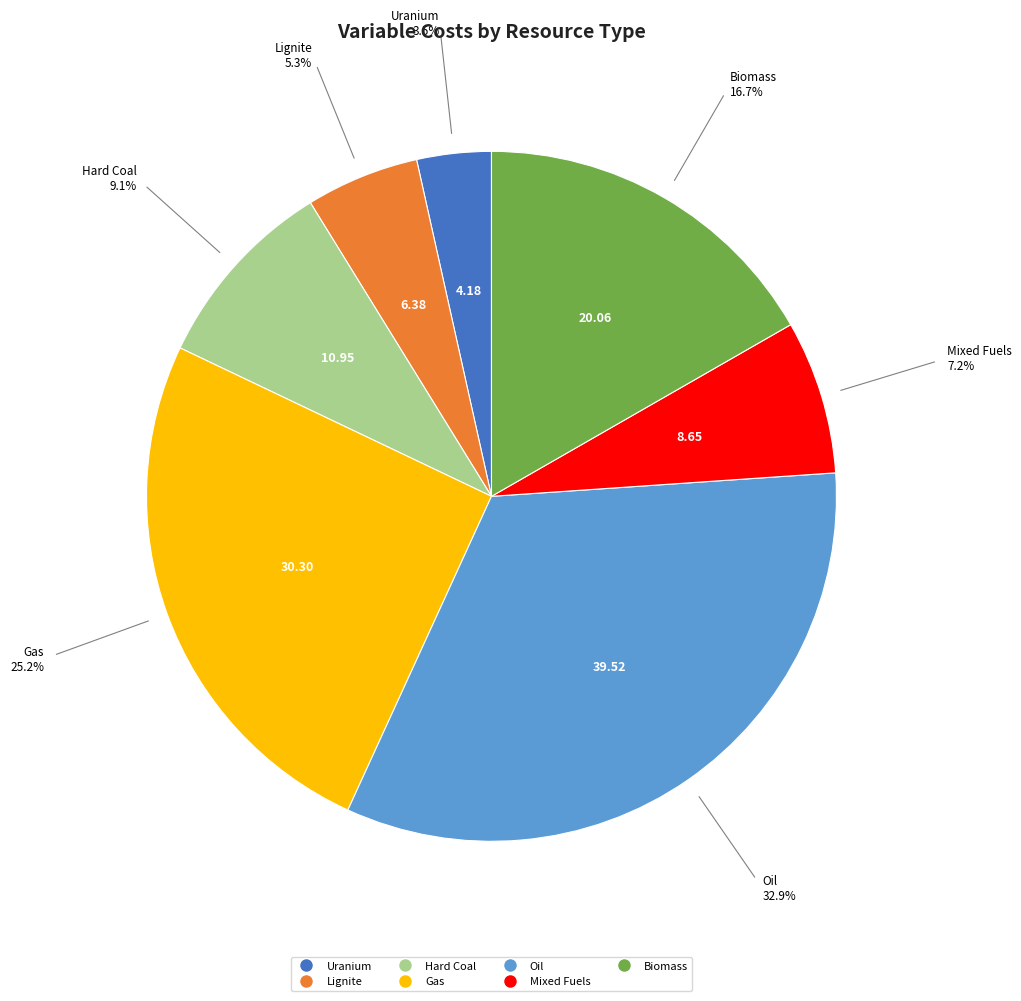

Do Biomass and Lignite together represent more than half of the pie?

No